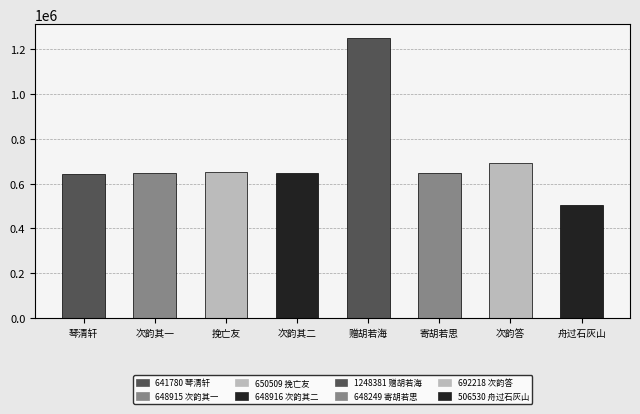

What is the value of the 7th bar from the left?

692218